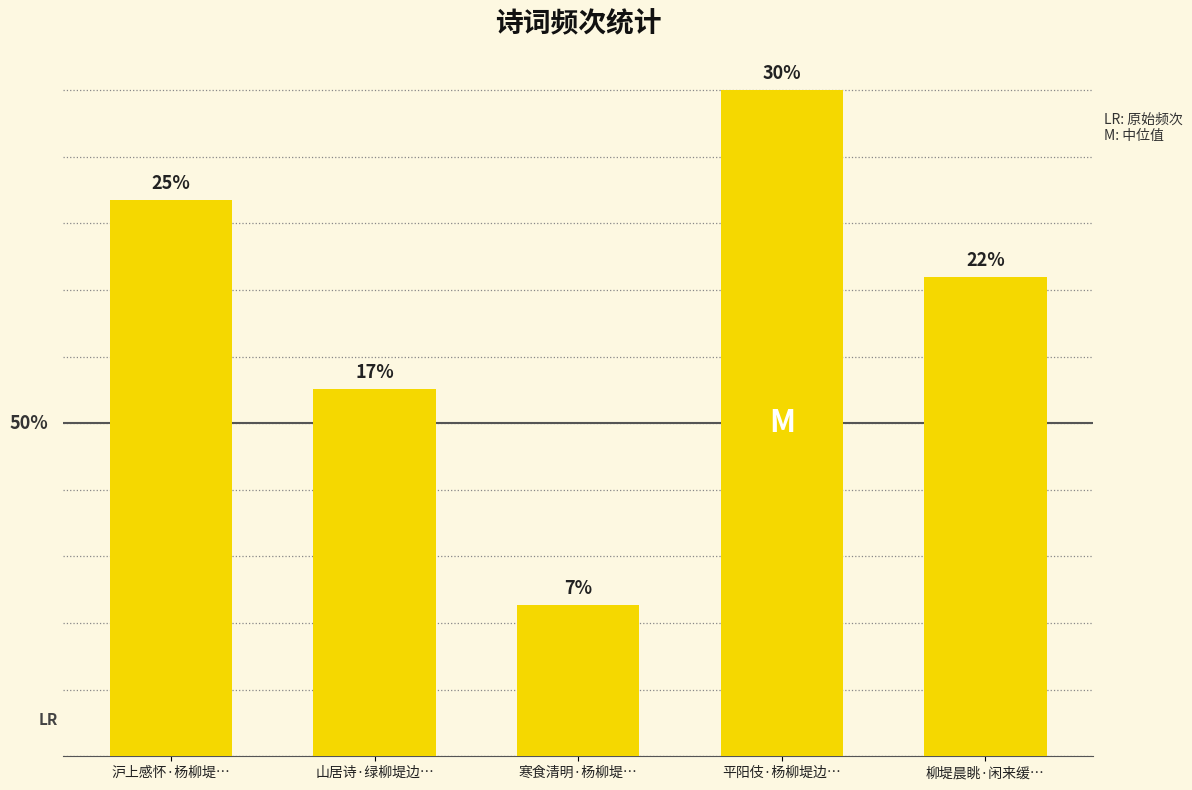

At which label is the value closest to 238659?

山居诗·绿柳堤边…